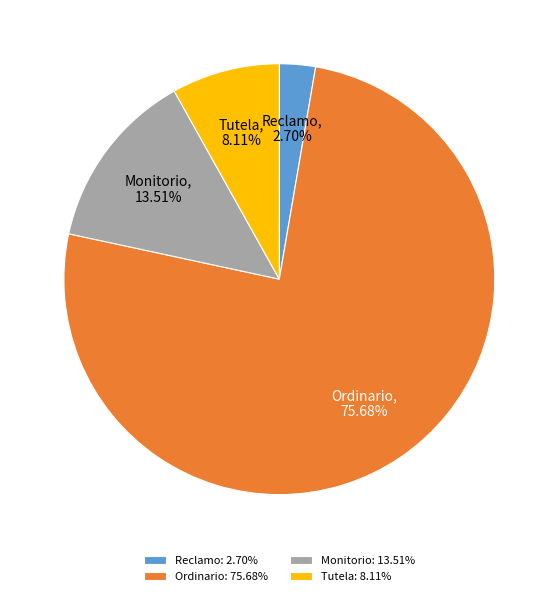

Count the number of slices in the pie.

4